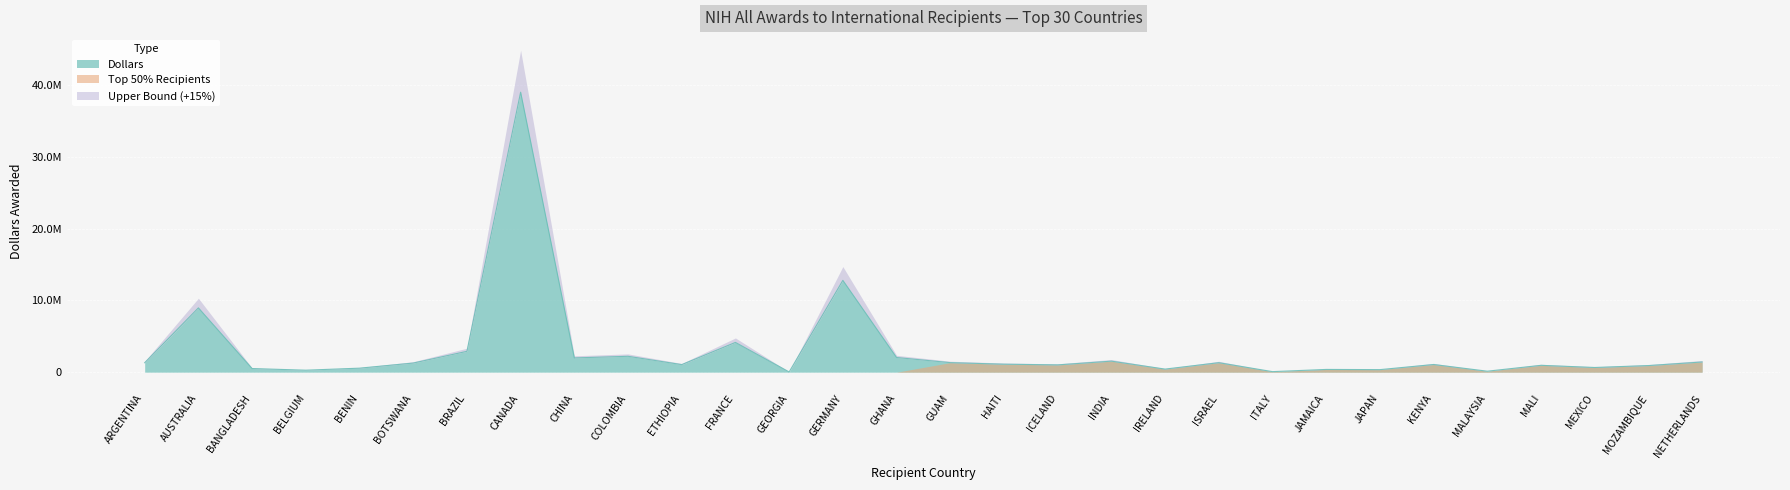

True or false: the data has more than 1 interior local peaks.

True